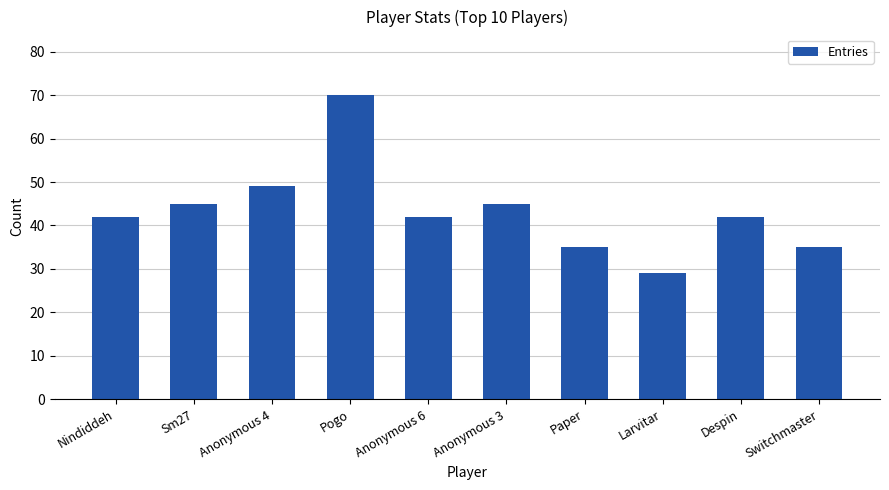

What is the difference between the values at Anonymous 6 and Switchmaster?

7